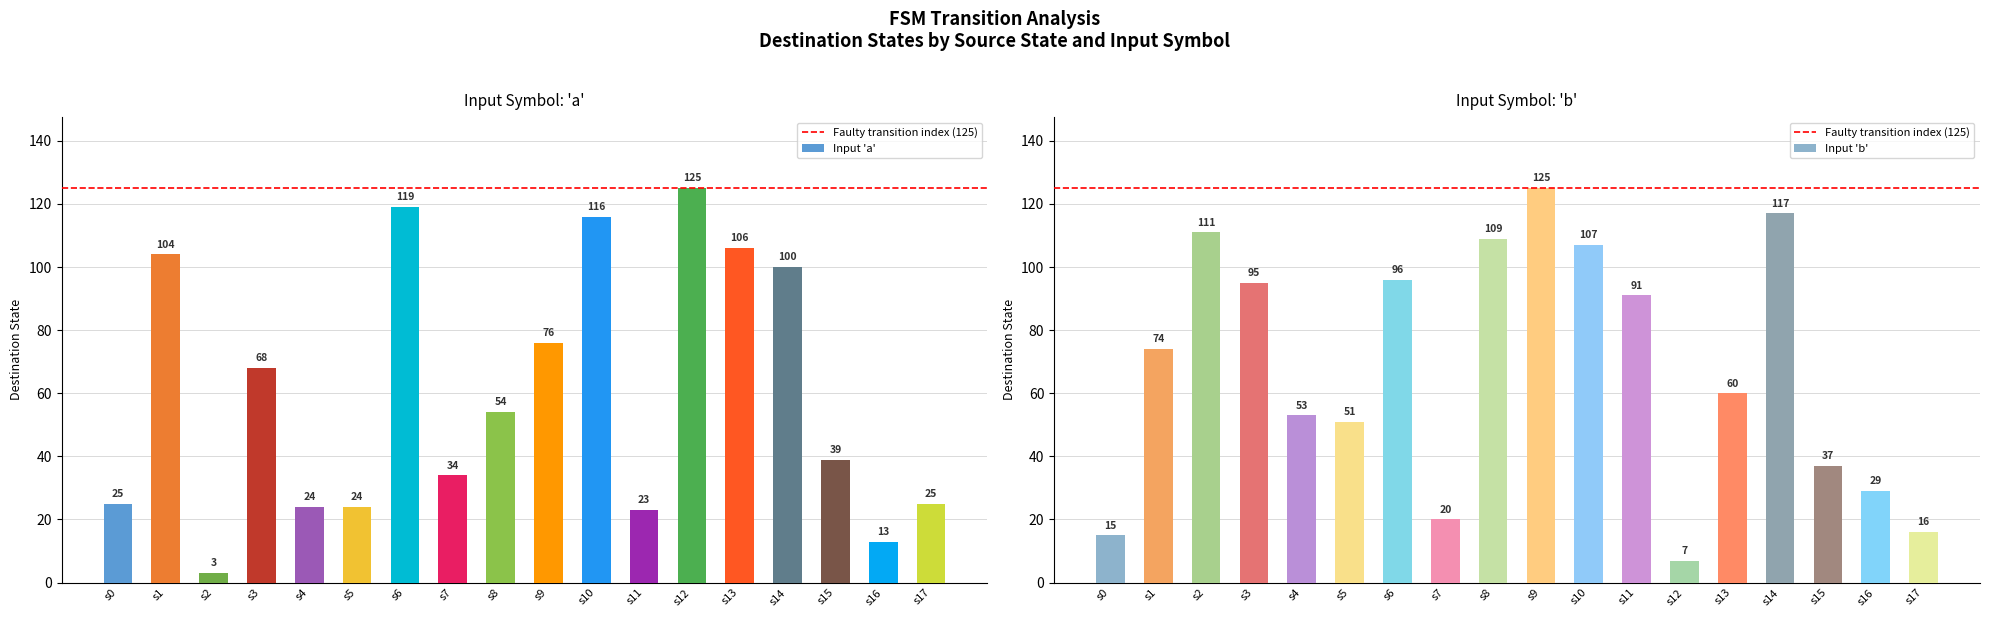

The destination_state series shows 25 at 34. True or false?

True